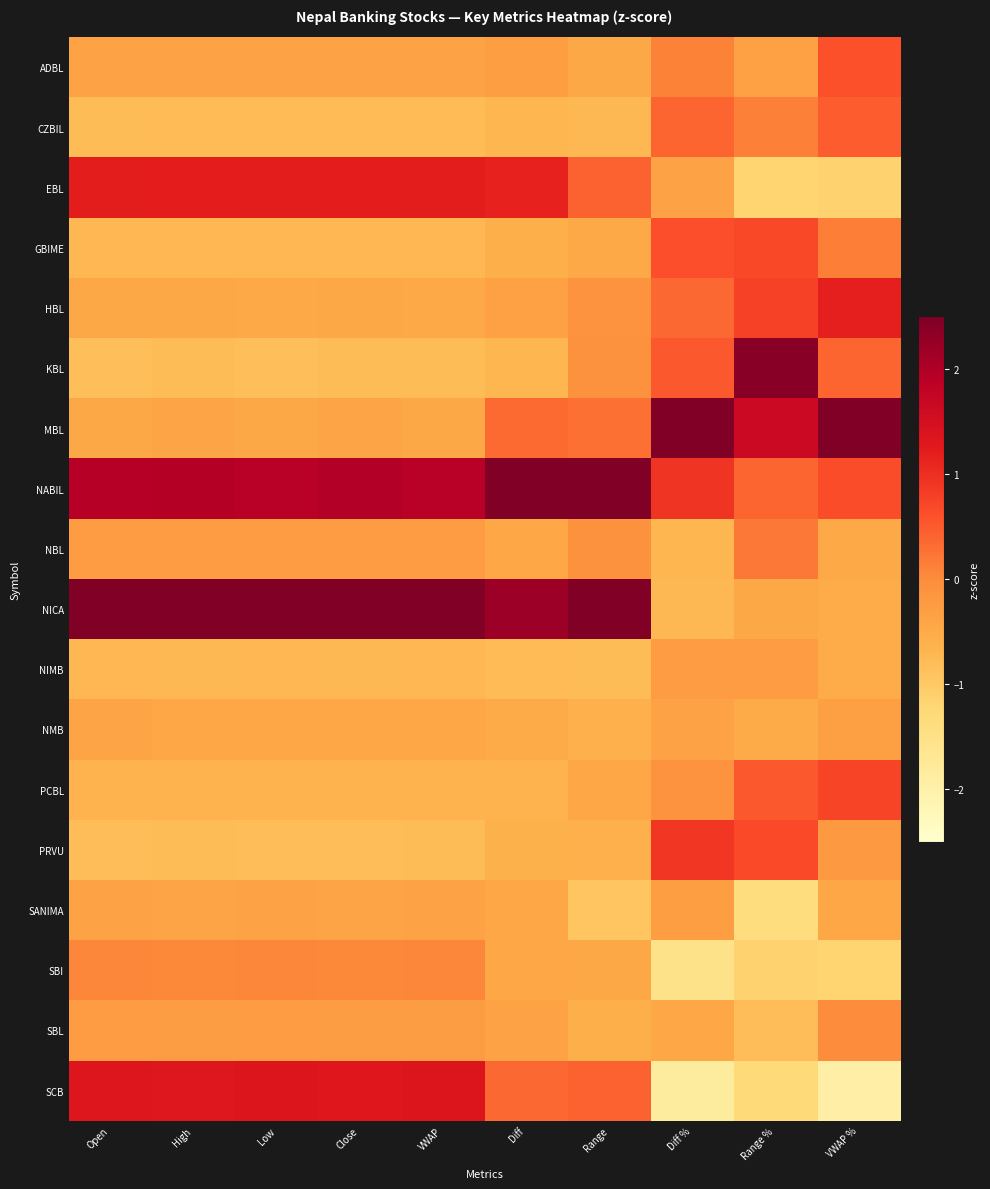

At which category does the chart reach its minimum across all series?

VWAP %